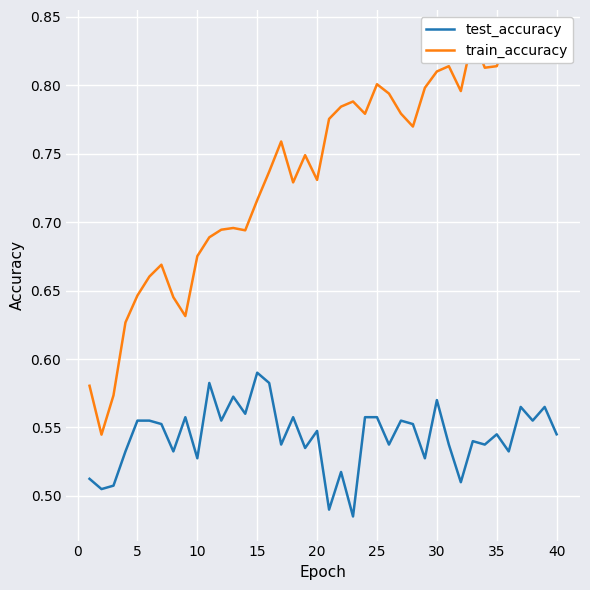

Is this an area chart (filled region under the line)?

No